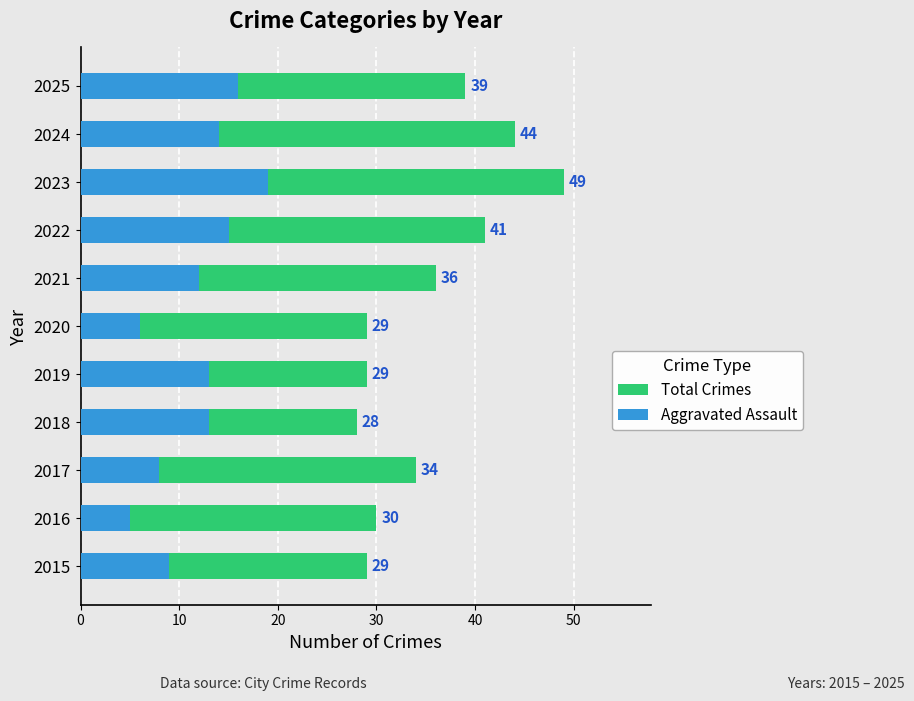

What is the difference between the maximum and minimum values in the Total Crimes series?

21